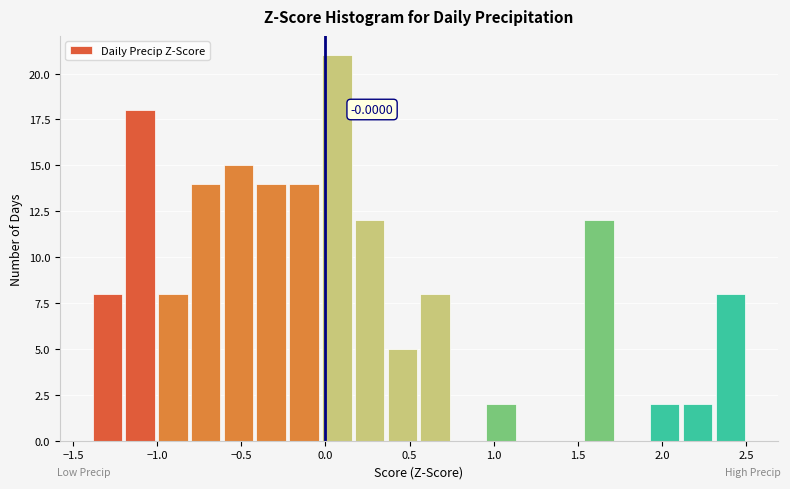

Around what value on the x-axis is the tallest bar? Give the approximate position of its centre, as read against the axis.

0.05